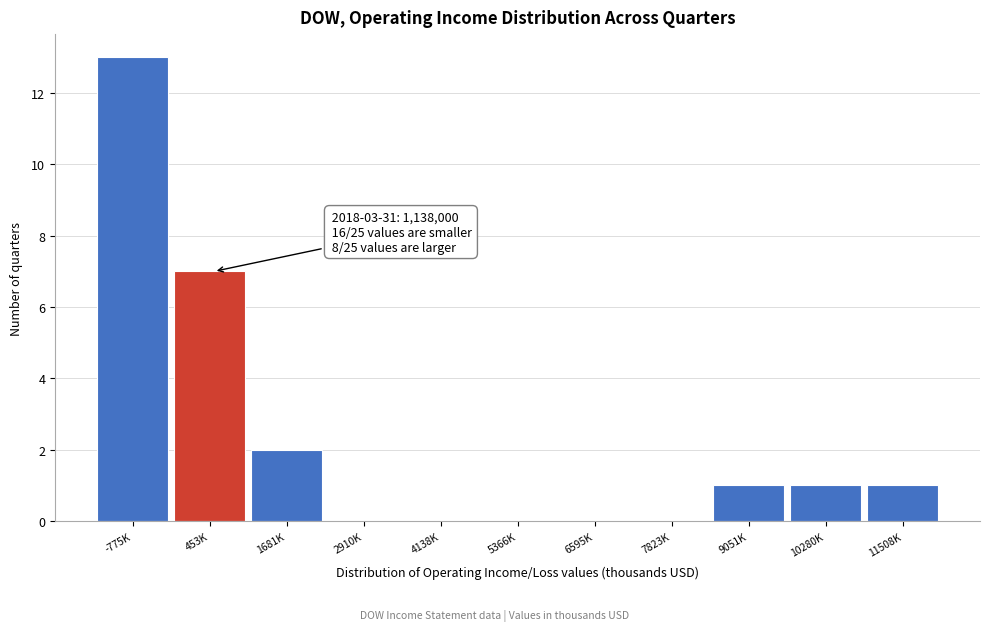

Reading left to right, transcribe all the data shown in this chart.

-775K=13	453K=7	1681K=2	2910K=0	4138K=0	5366K=0	6595K=0	7823K=0	9051K=1	10280K=1	11508K=1